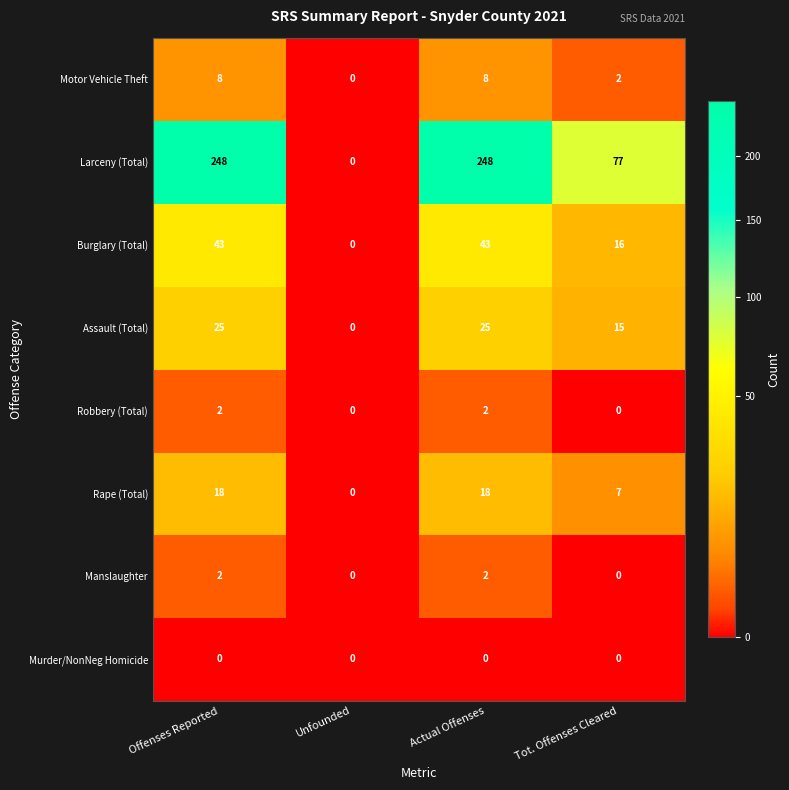

What is the difference between the maximum and minimum values in the Rape (Total) series?

18